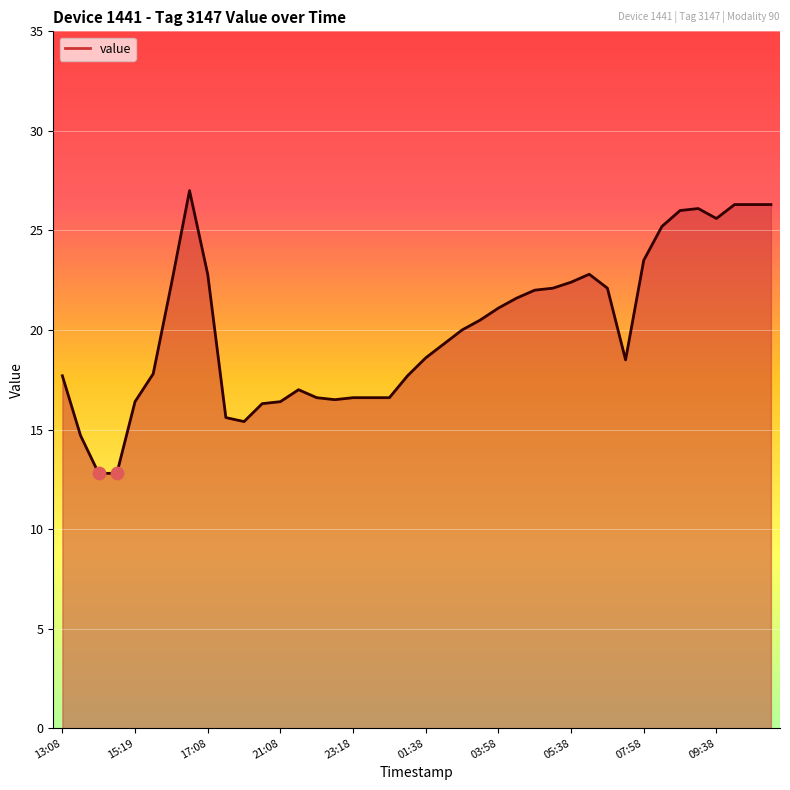

What is the minimum value shown in the chart?

12.8